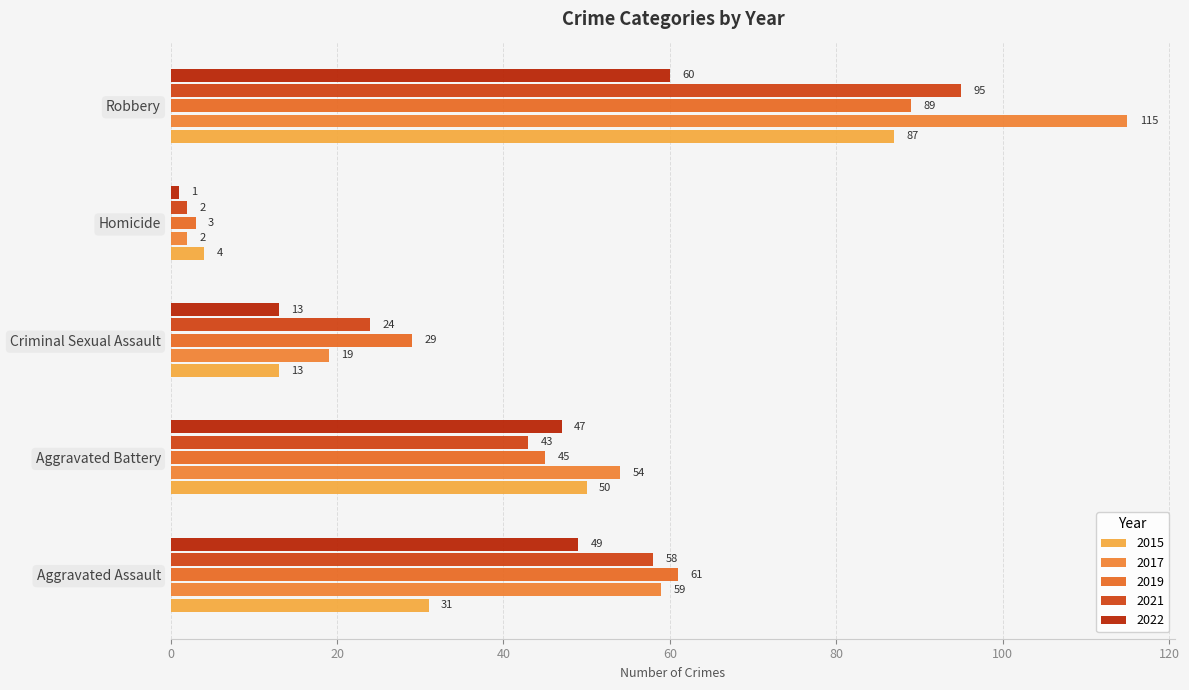

What are all the series names shown in the legend?

2015, 2017, 2019, 2021, 2022